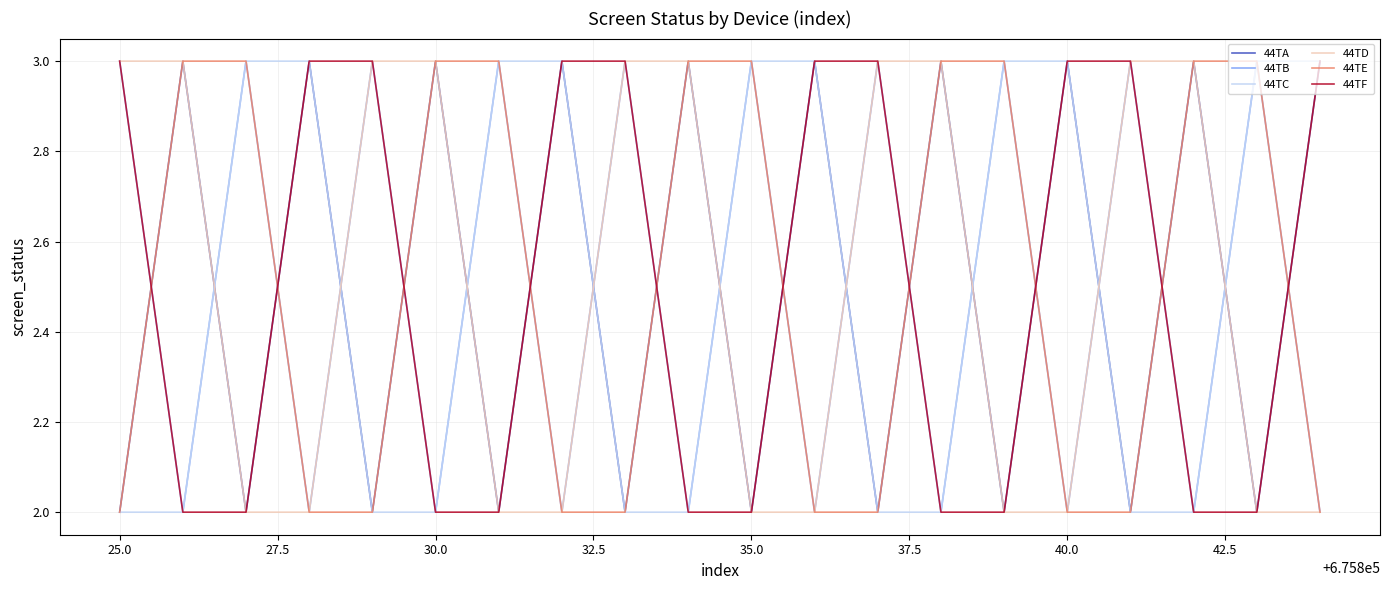

Reading left to right, extract all data points from this chart.

44TA: 2	3	2	3	2	3	2	3	2	3	2	3	2	3	2	3	2	3	2	3
44TB: 3	2	3	2	3	2	3	2	3	2	3	2	3	2	3	2	3	2	3	2
44TC: 2	2	3	3	2	2	3	3	2	2	3	3	2	2	3	3	2	2	3	3
44TD: 3	3	2	2	3	3	2	2	3	3	2	2	3	3	2	2	3	3	2	2
44TE: 2	3	3	2	2	3	3	2	2	3	3	2	2	3	3	2	2	3	3	2
44TF: 3	2	2	3	3	2	2	3	3	2	2	3	3	2	2	3	3	2	2	3